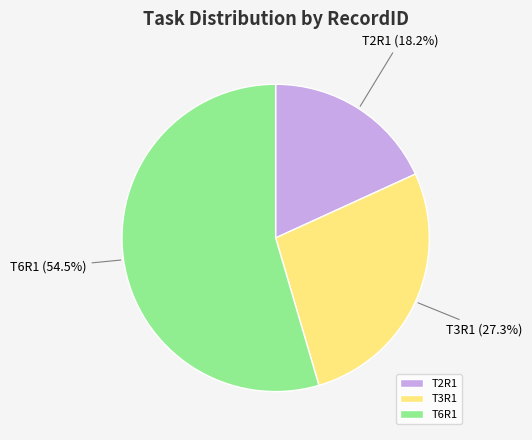

How many segments does this pie chart have?

3